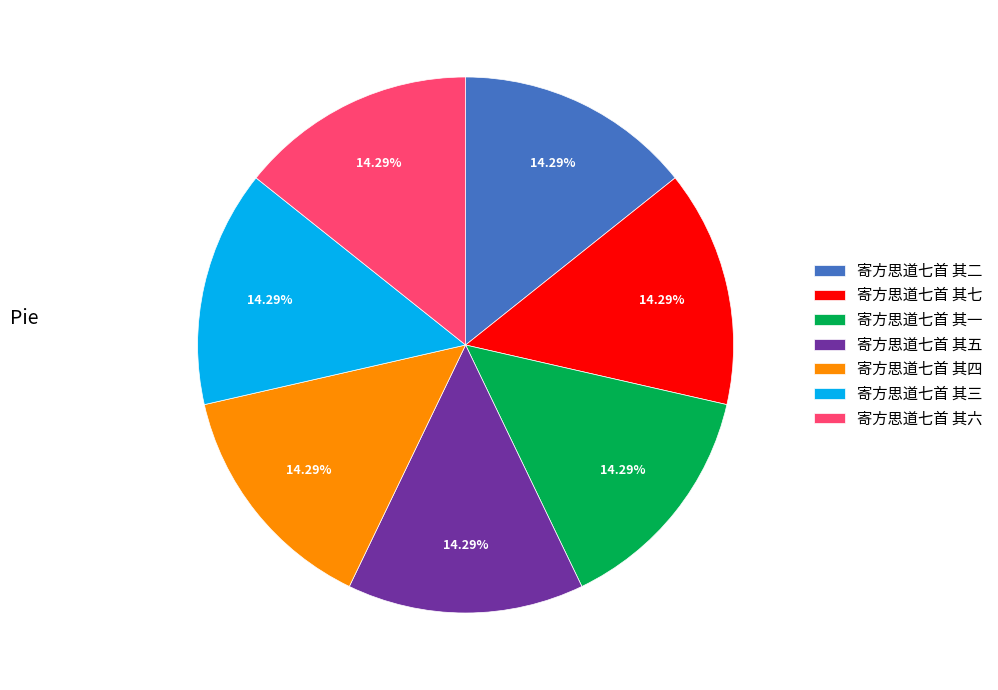

The 寄方思道七首 其六 slice represents 14% of the pie. True or false?

True